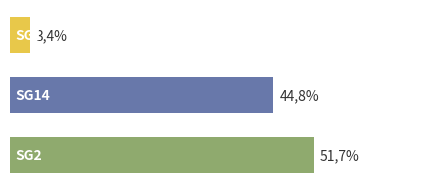

Does the chart contain any negative values?

No